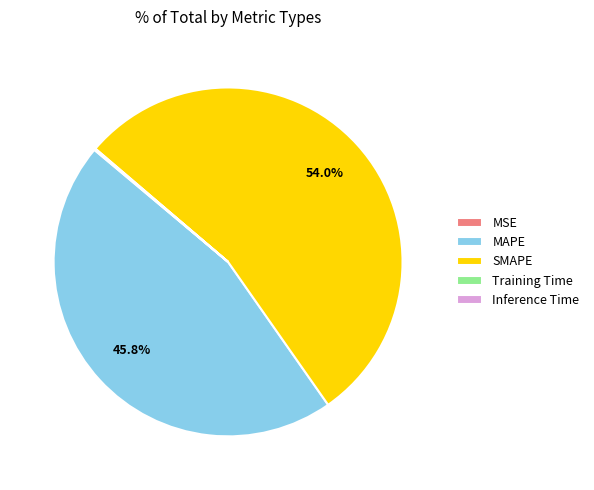

Which category has the biggest portion of the pie?

SMAPE